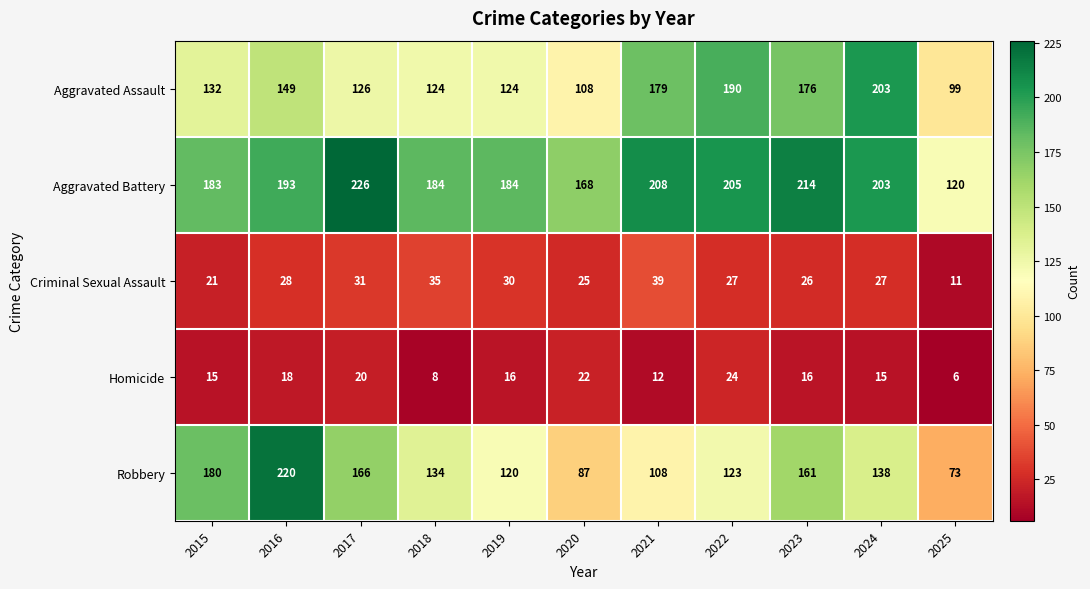

What is the difference between the Homicide values at 2021 and 2015?

3